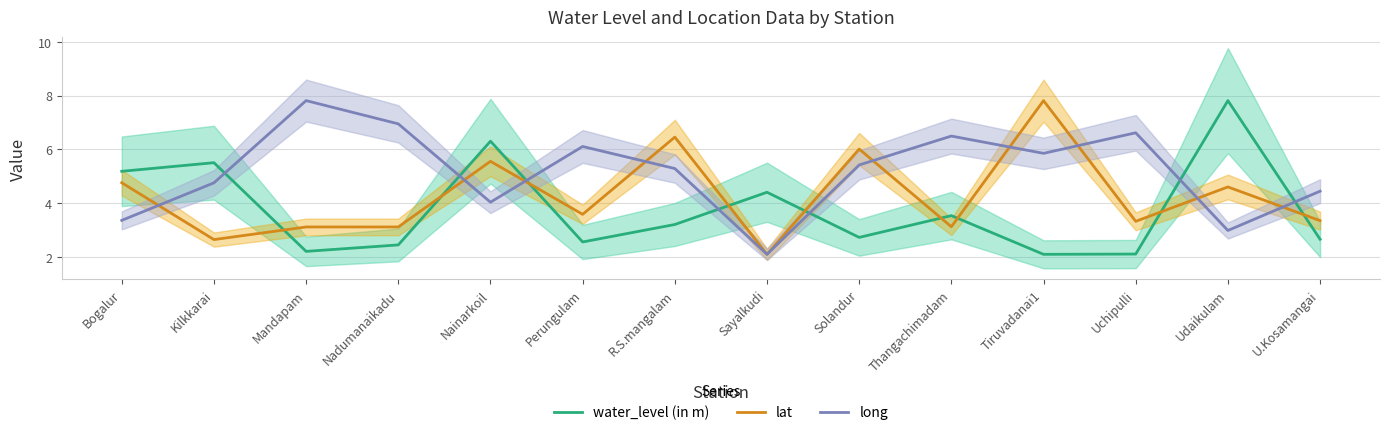

Reading left to right, list all the values displayed in this chart.

water_level (in m): Bogalur=5.2	Kilkkarai=5.5	Mandapam=2.2	Nadumanaikadu=2.4	Nainarkoil=6.3	Perungulam=2.5	R.S.mangalam=3.2	Sayalkudi=4.4	Solandur=2.7	Thangachimadam=3.5	Tiruvadanai1=2.1	Uchipulli=2.1	Udaikulam=7.8	U.Kosamangai=2.6
lat: Bogalur=4.8	Kilkkarai=2.6	Mandapam=3.1	Nadumanaikadu=3.1	Nainarkoil=5.6	Perungulam=3.6	R.S.mangalam=6.5	Sayalkudi=2.1	Solandur=6.0	Thangachimadam=3.1	Tiruvadanai1=7.8	Uchipulli=3.3	Udaikulam=4.6	U.Kosamangai=3.3
long: Bogalur=3.4	Kilkkarai=4.8	Mandapam=7.8	Nadumanaikadu=6.9	Nainarkoil=4.0	Perungulam=6.1	R.S.mangalam=5.3	Sayalkudi=2.1	Solandur=5.4	Thangachimadam=6.5	Tiruvadanai1=5.8	Uchipulli=6.6	Udaikulam=3.0	U.Kosamangai=4.4